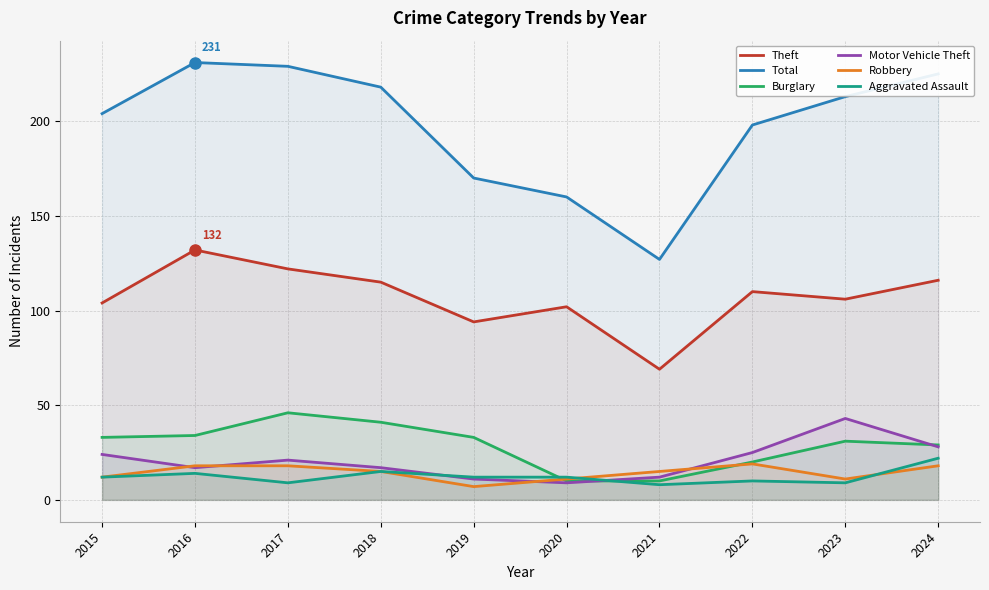

What is the smallest value displayed?

7